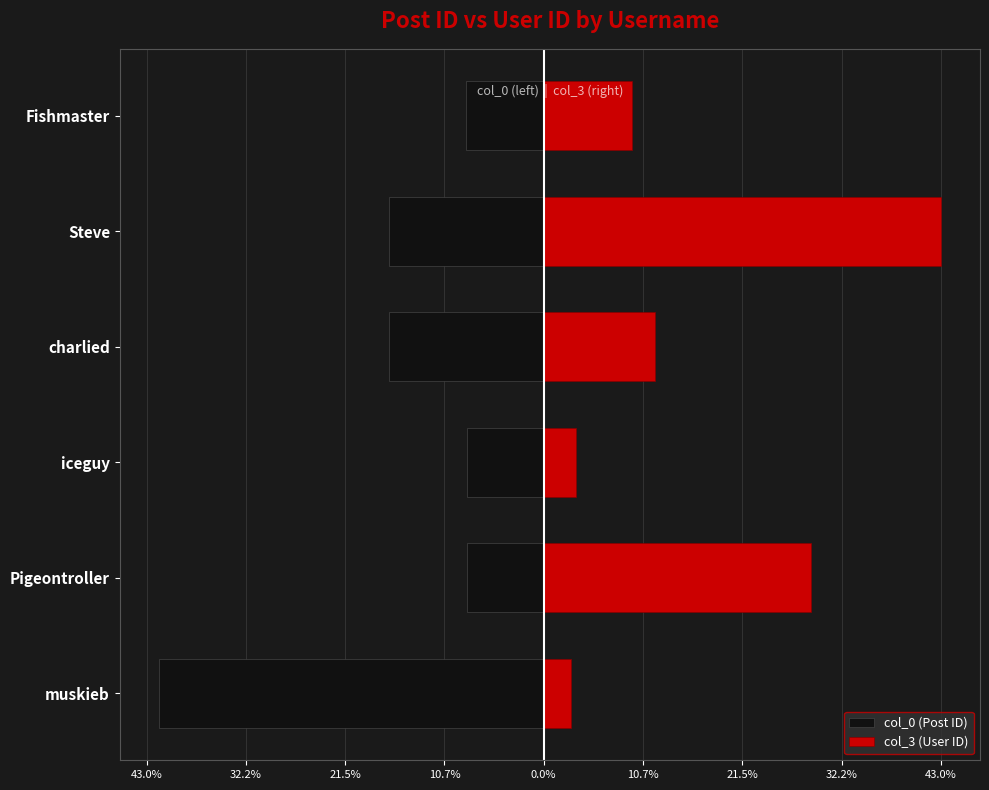

What are all the series names shown in the legend?

col_0 (Post ID), col_3 (User ID)